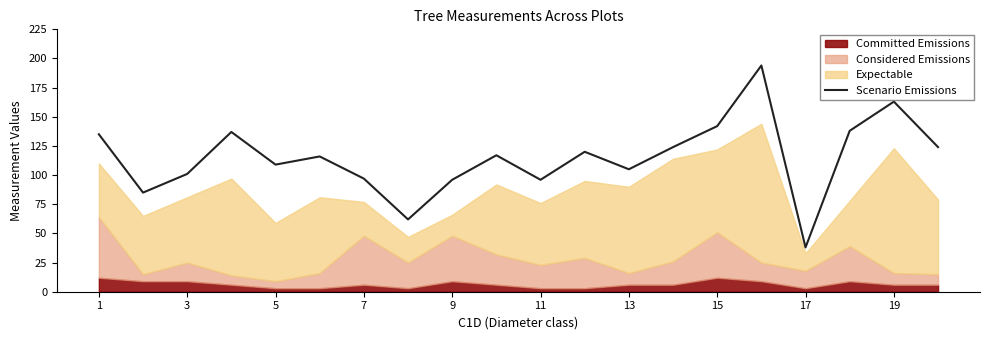

What is the lowest value of the Scenario Emissions series?

38